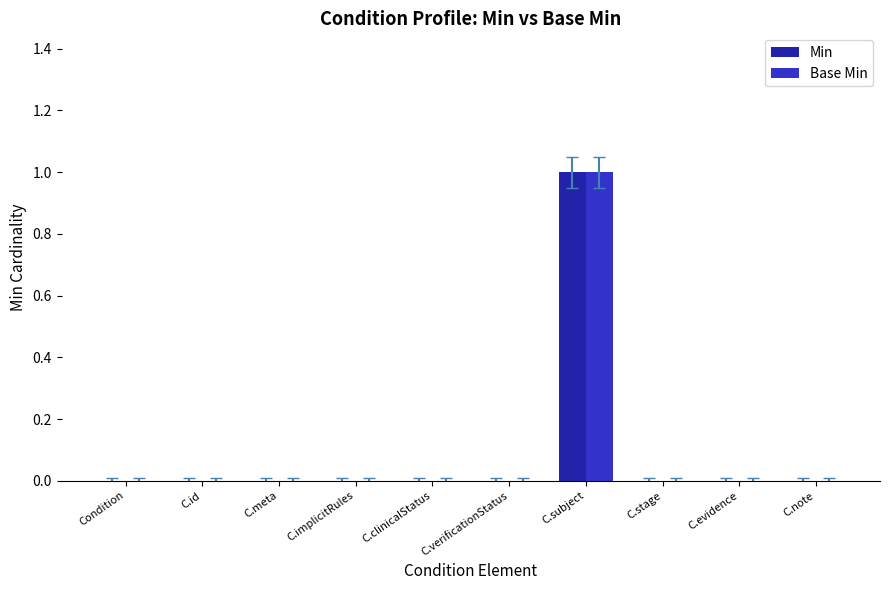

At which category is the sum across all series the highest?

C.subject